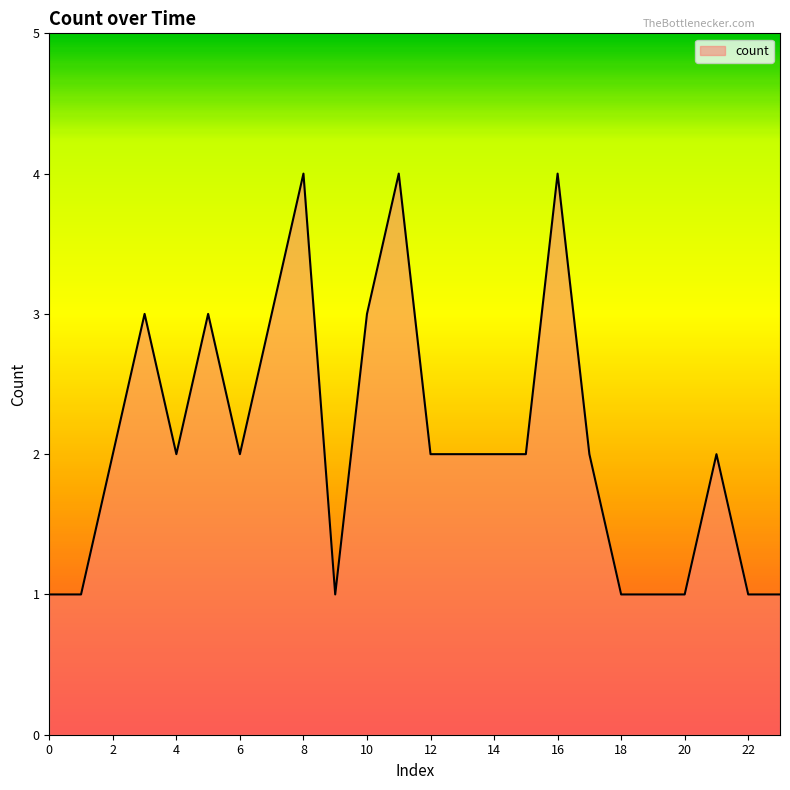

What is the maximum value shown in the chart?

4